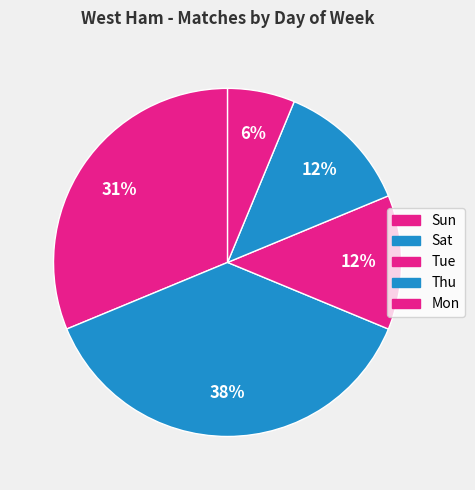

How many slices are in this pie chart?

5